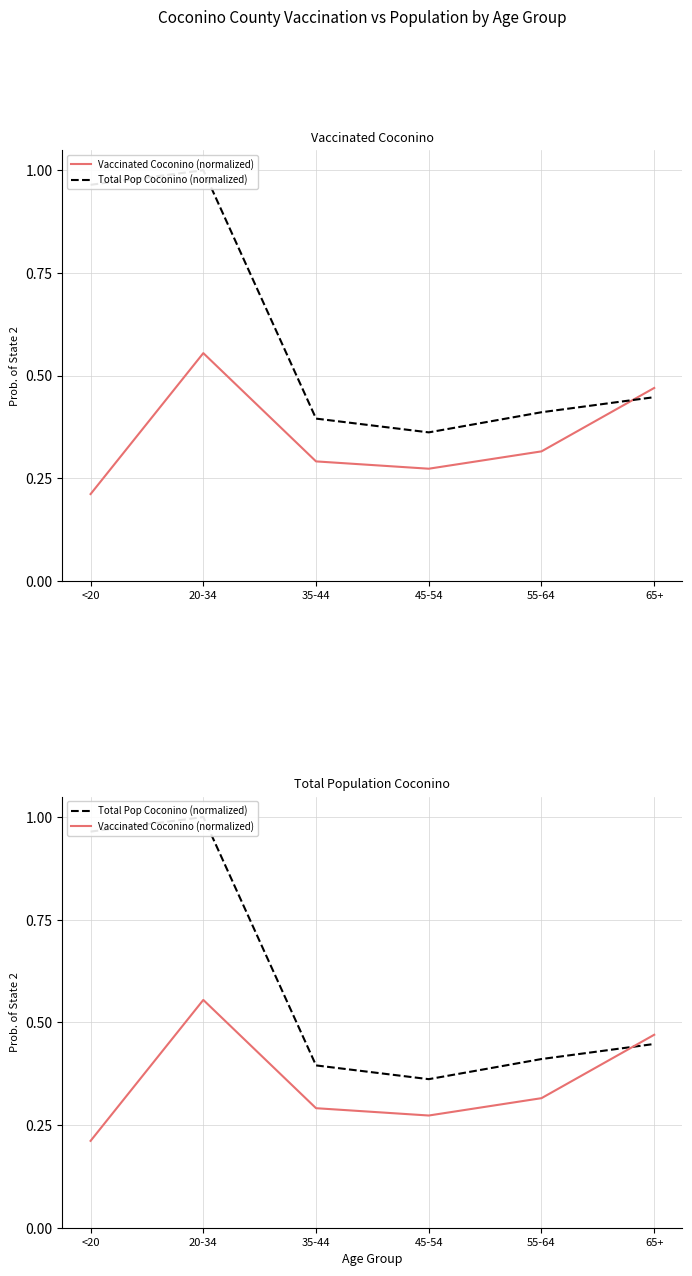

Read the Vaccinated Coconino (normalized) value at 45-54.

0.3